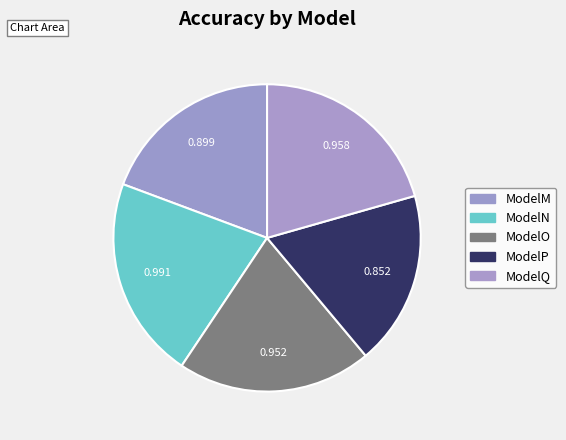

Is there a majority slice in this chart?

No